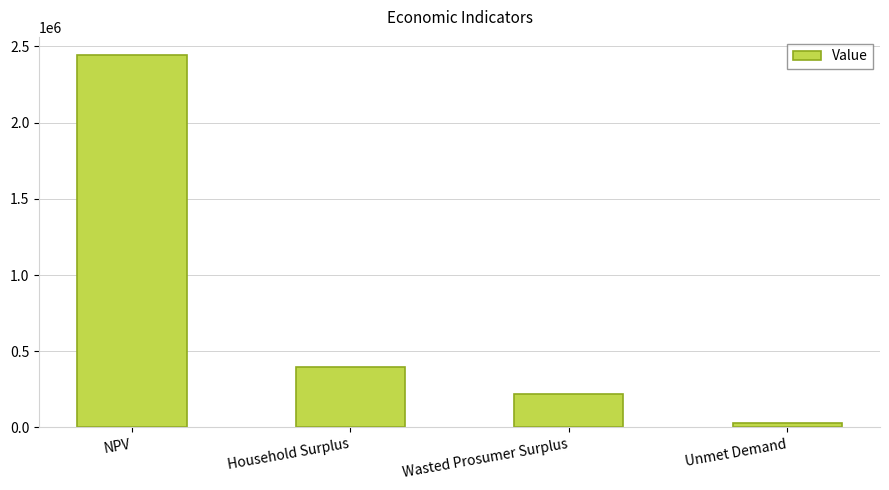

What is the change in value from Household Surplus to Unmet Demand?

-366421.3